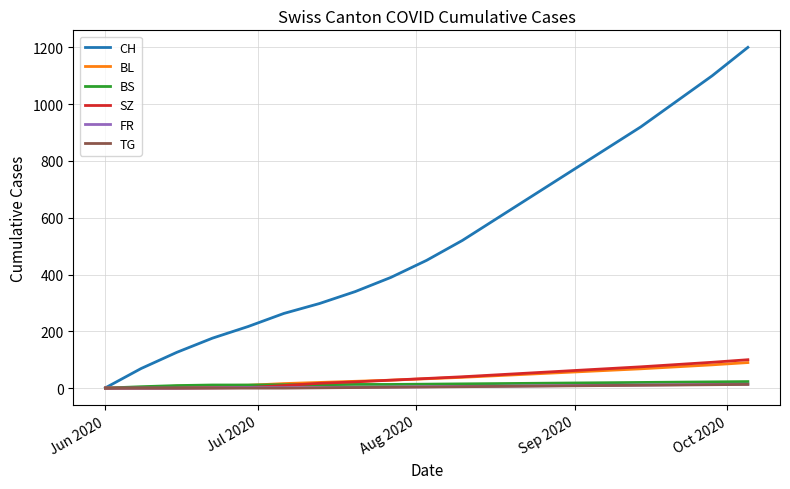

What are all the series names shown in the legend?

CH, BL, BS, SZ, FR, TG